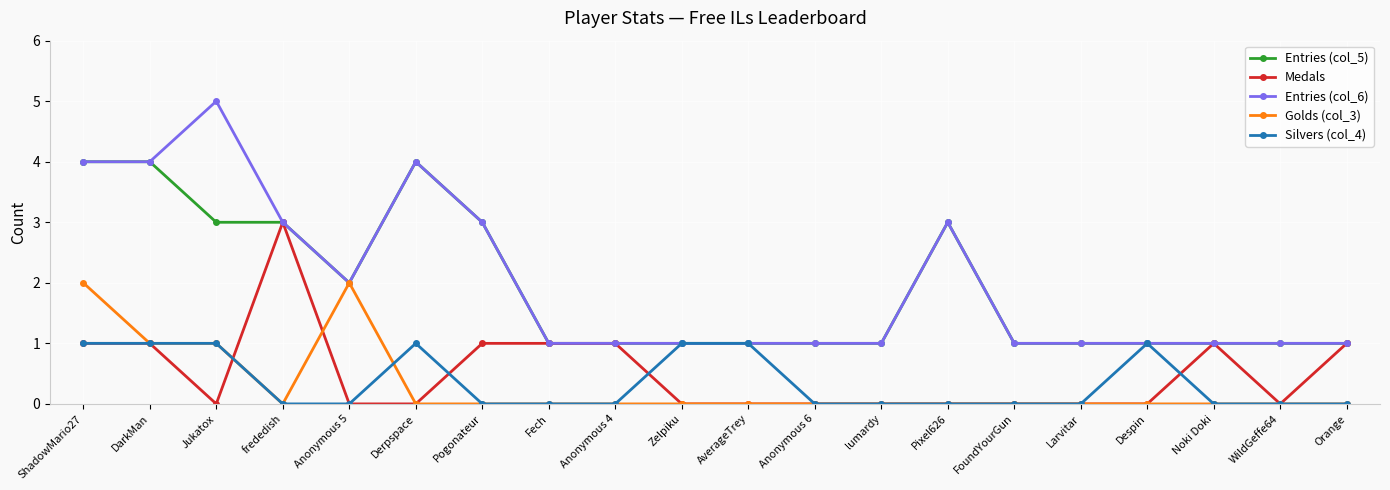

Rank the series by their maximum value, from highest to lowest.

Entries (col_6), Entries (col_5), Medals, Golds (col_3), Silvers (col_4)